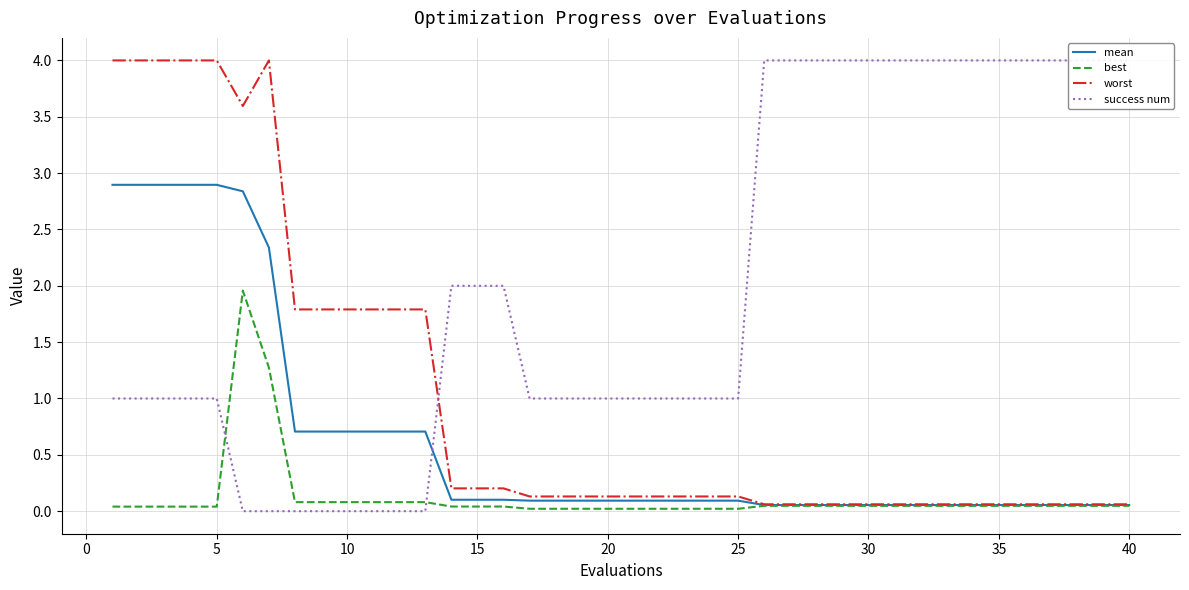

What is the maximum value for mean?

2.9